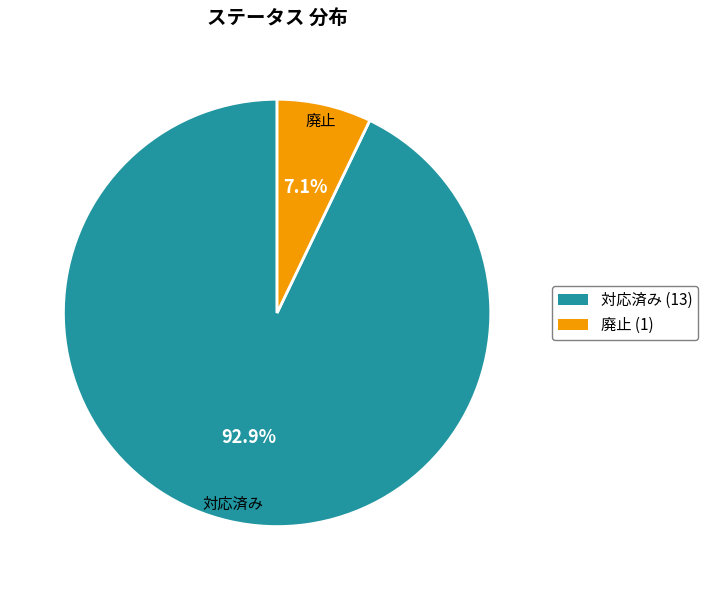

To the nearest percent, what is the combined percentage of 廃止 and 対応済み?

100%